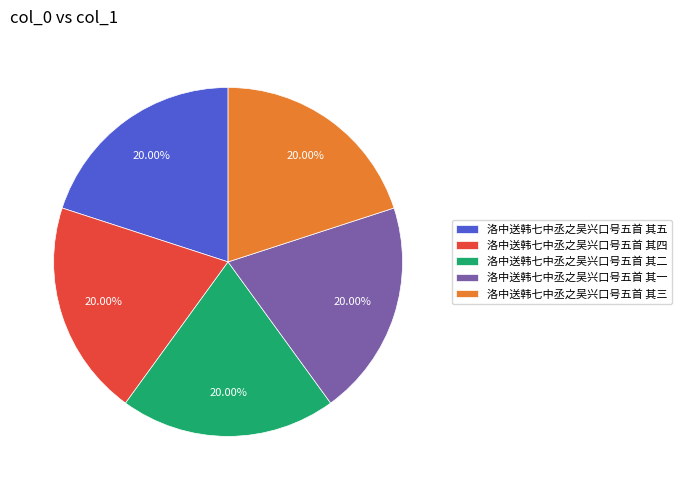

Approximately how many times larger is the value at 洛中送韩七中丞之吴兴口号五首 其一 compared to 洛中送韩七中丞之吴兴口号五首 其五?

1.0